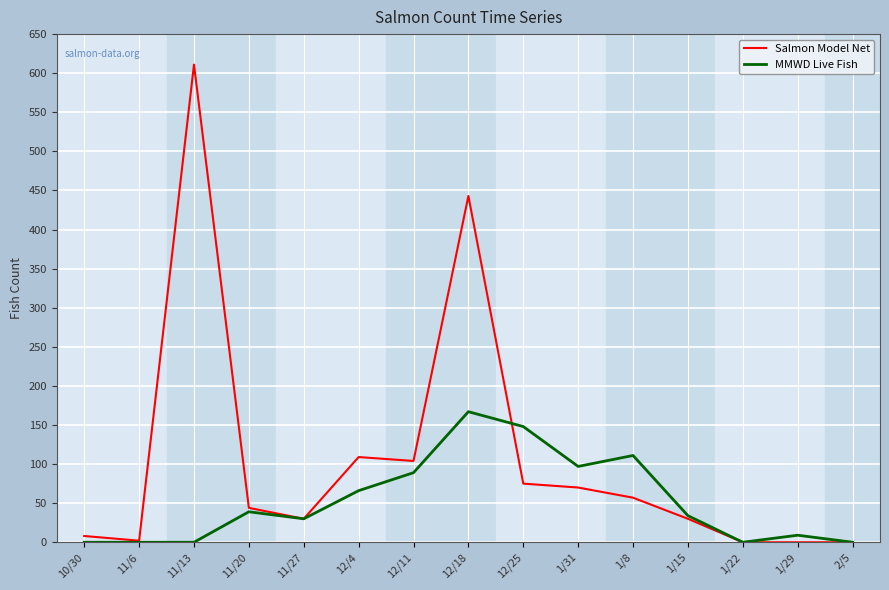

List the series in order of their peak value, lowest first.

MMWD Live Fish, Salmon Model Net